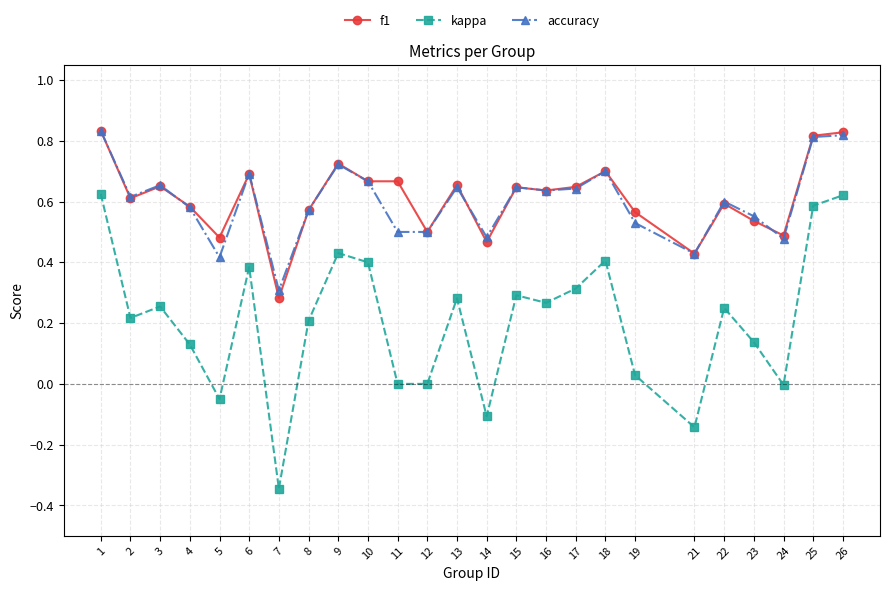

Which label corresponds to the smallest value in the chart?

7